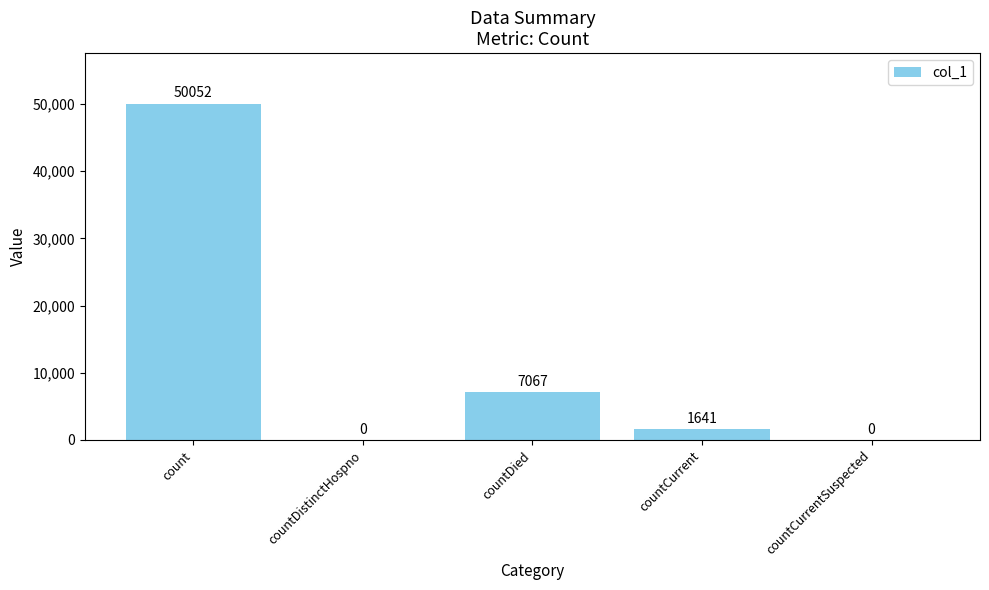

Where does the data first go above 1641?

count